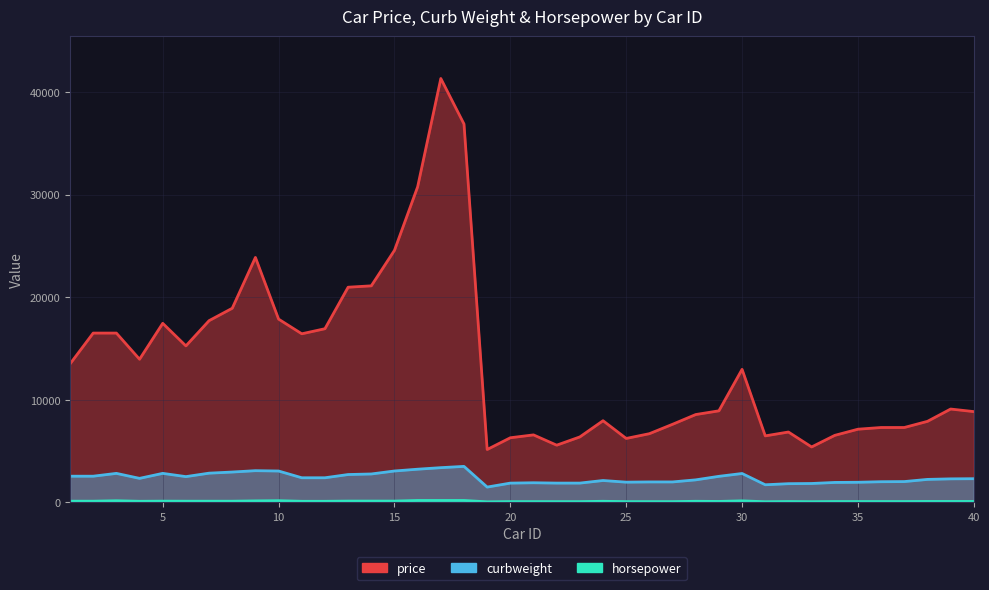

True or false: horsepower and price intersect in this chart.

False